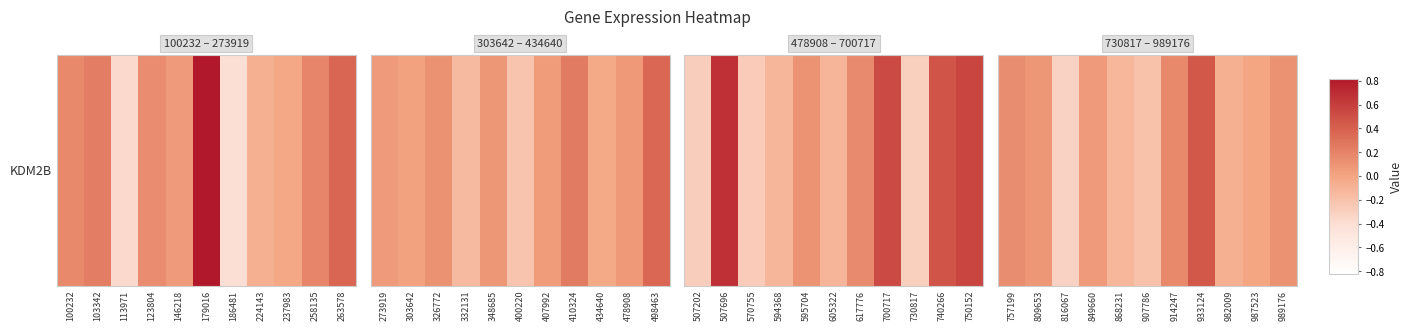

True or false: the data shows 0.1 at 989176.

False